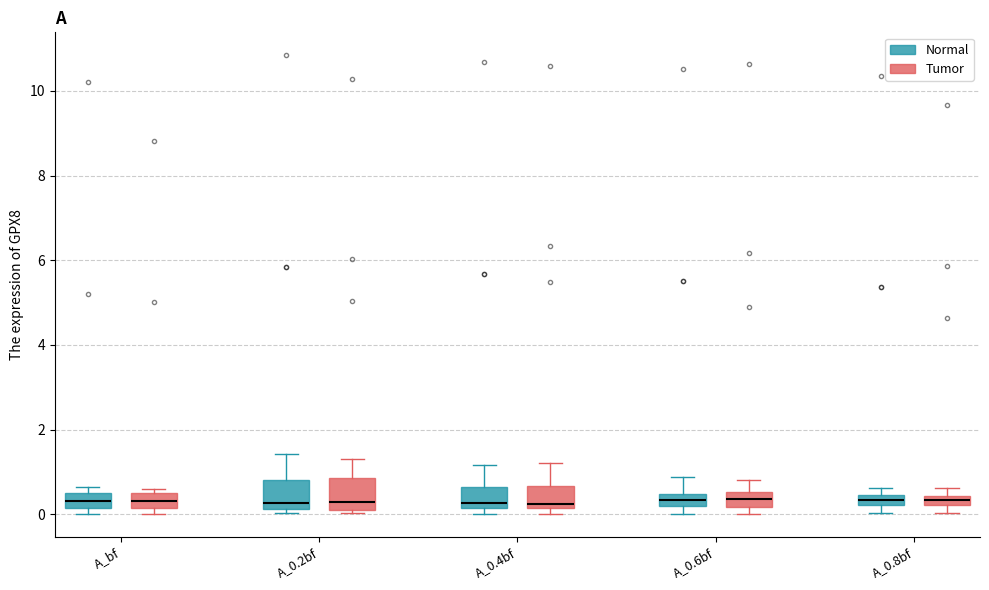

Where does the median line of the box for A_bf (Tumor) sit on the y-axis? The values are not printed on the chart, so give them approximately, as read against the axis.

0.4